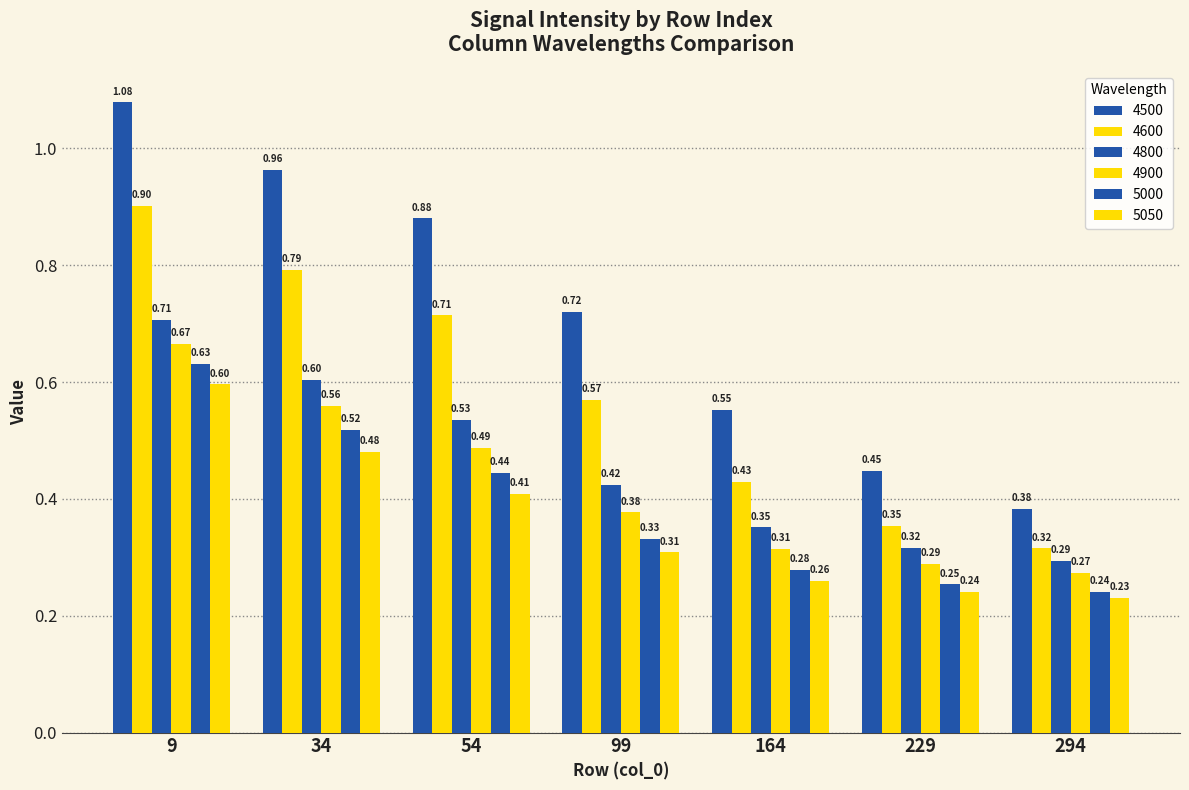

At which label does 4800 reach its minimum?

294